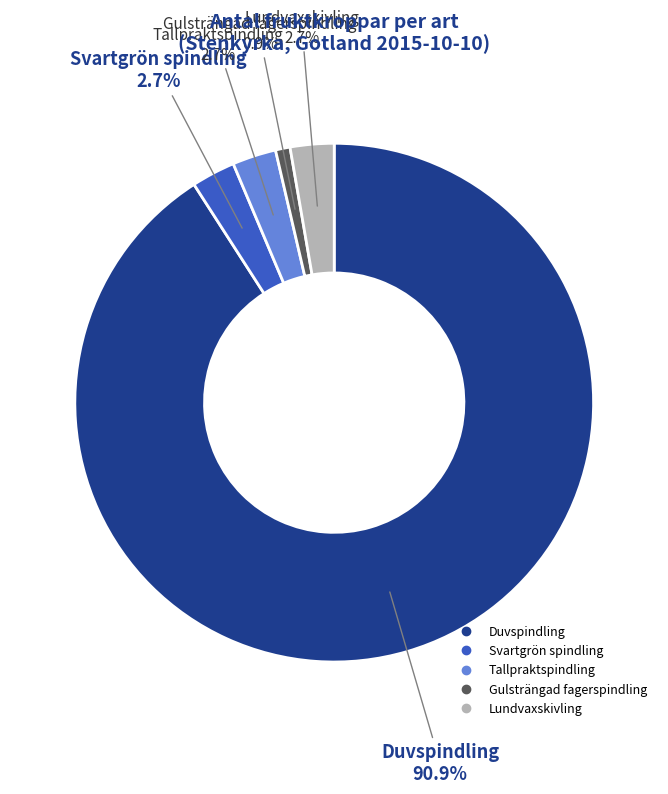

Is there a majority slice in this chart?

Yes